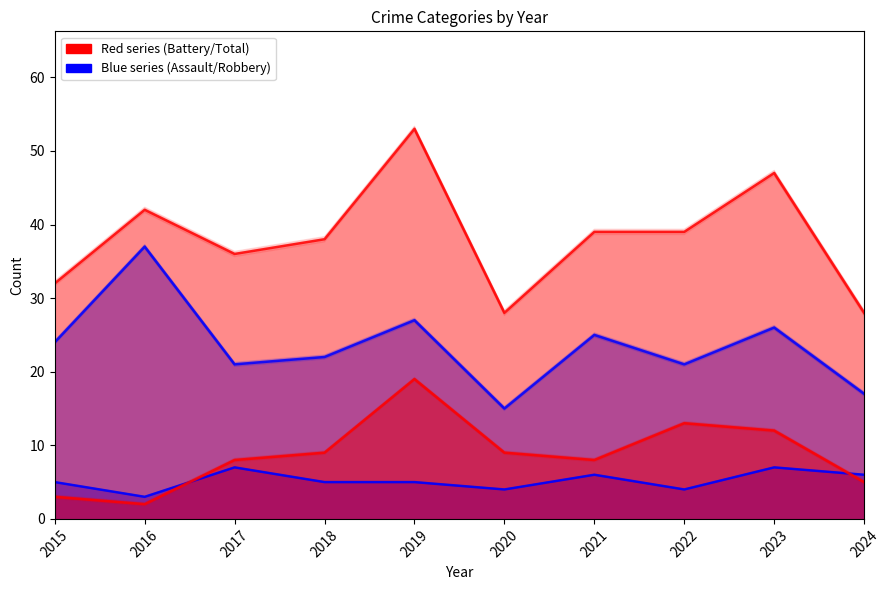

Does the chart display data point markers on the line(s)?

No